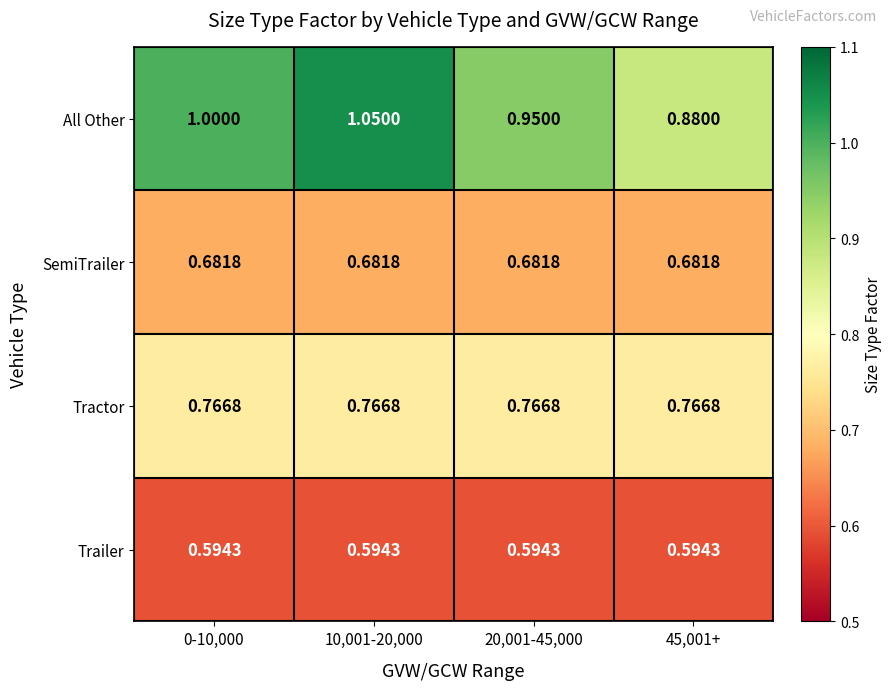

At 10,001-20,000, list the series in order from smallest to largest.

Trailer, SemiTrailer, Tractor, All Other